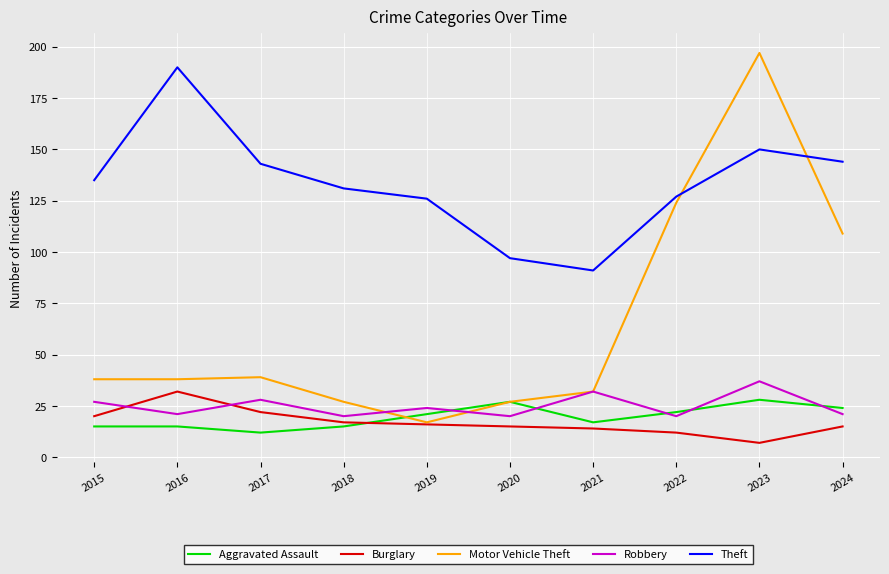

What is the total value across all series at 2018?

210